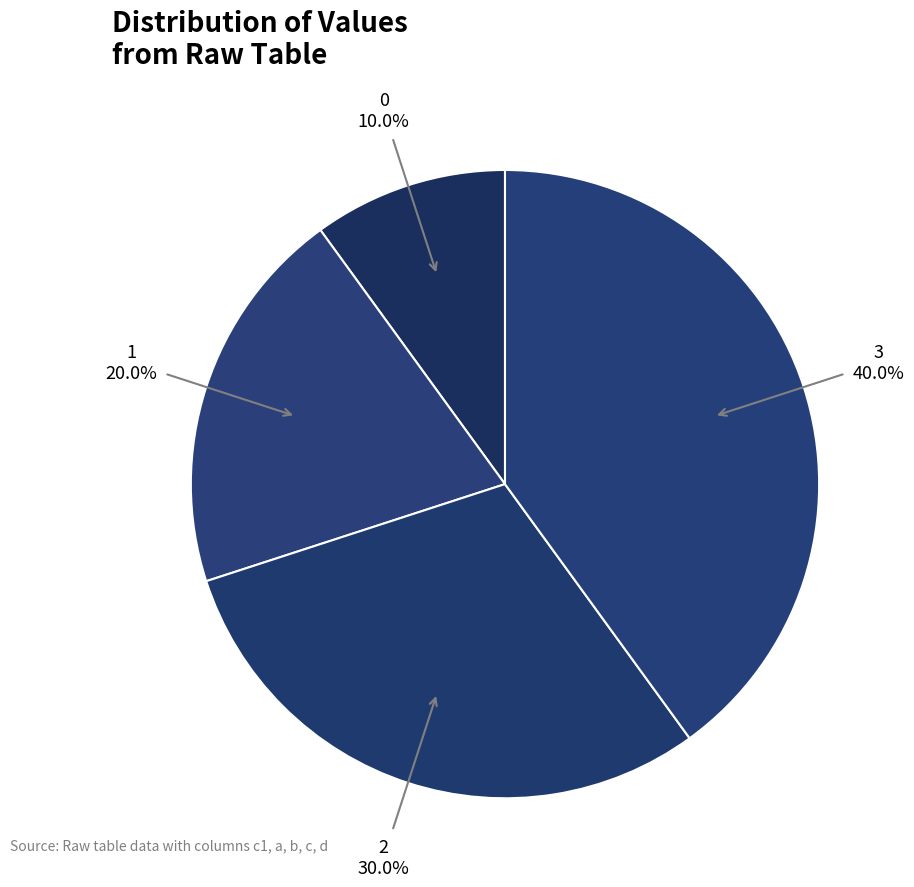

Between 1 and 2, which is larger?

2